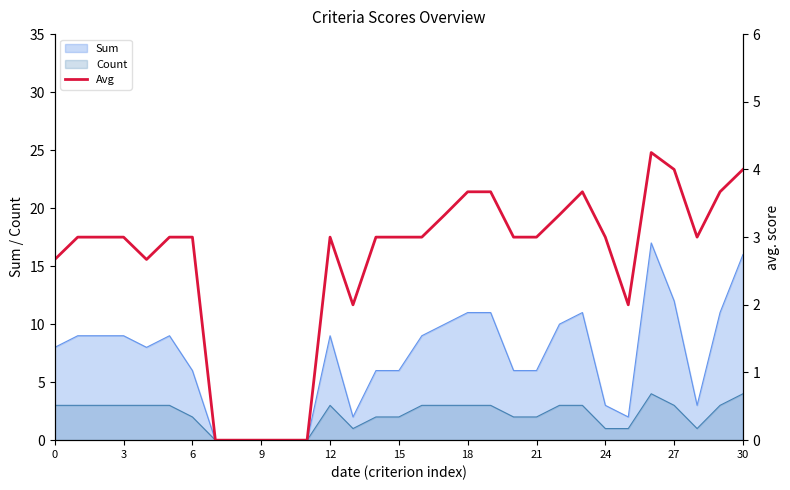

What is the sum of the values at 21 and 26?

7.2